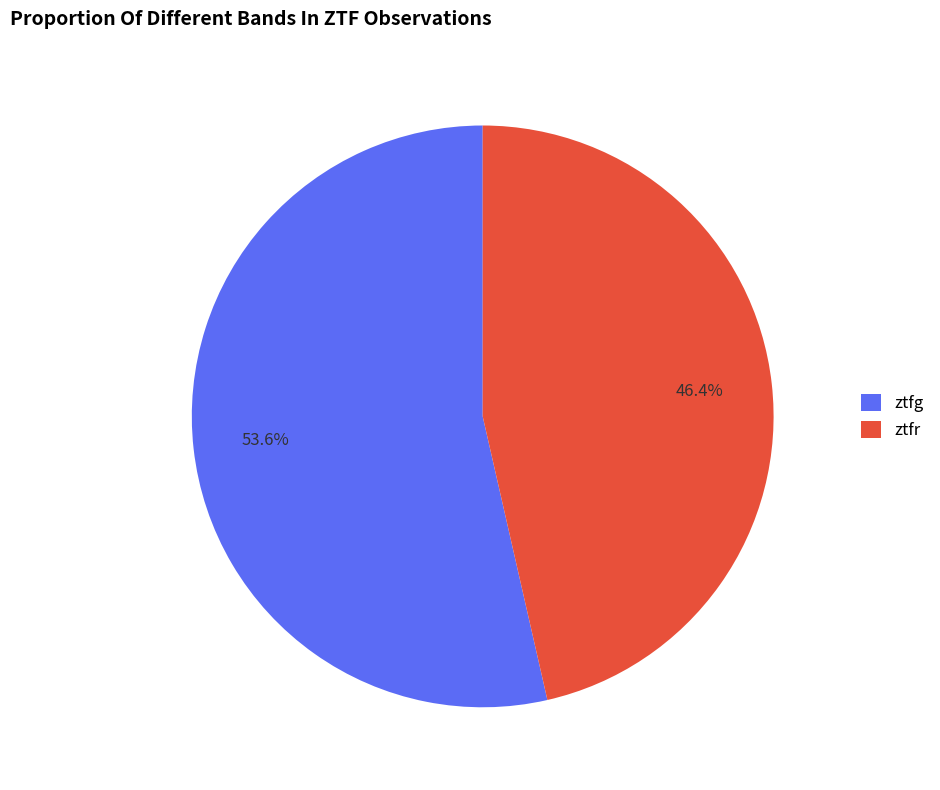

To the nearest percent, what percentage of the pie is ztfr?

46%